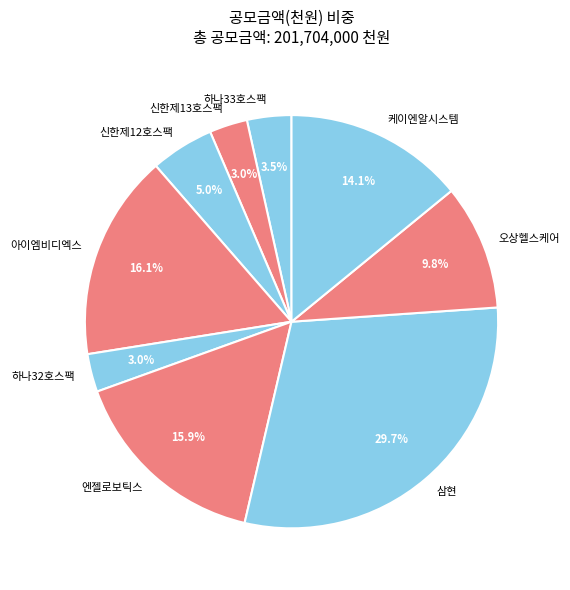

What percentage is NOT represented by 하나33호스팩?

96.5%